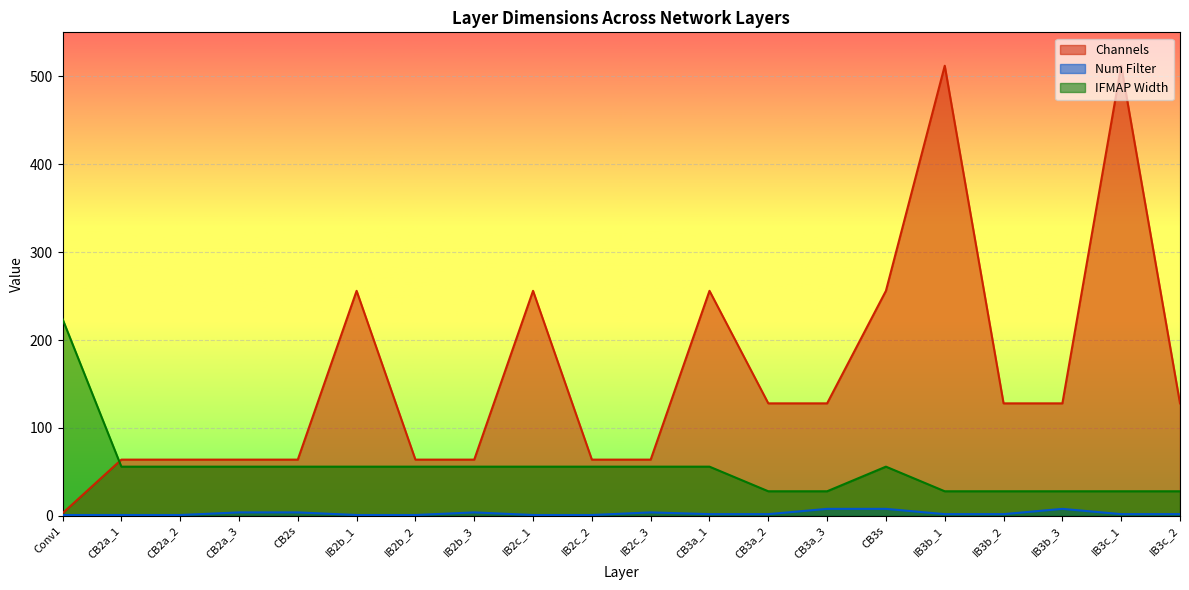

What is the sum of all IFMAP Width values?

1092